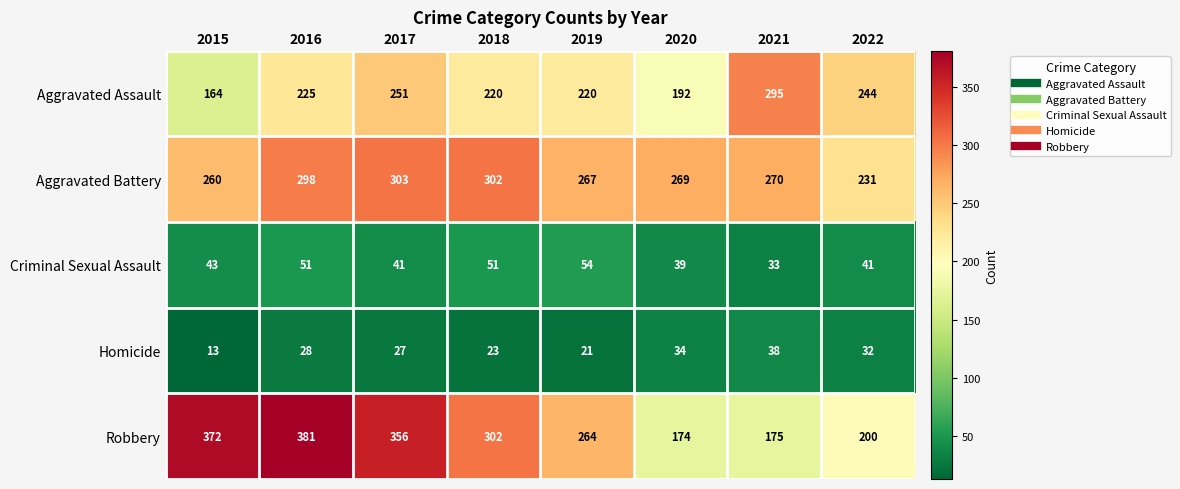

Is the value of Criminal Sexual Assault at 2016 greater than the value of Aggravated Assault at 2020?

No